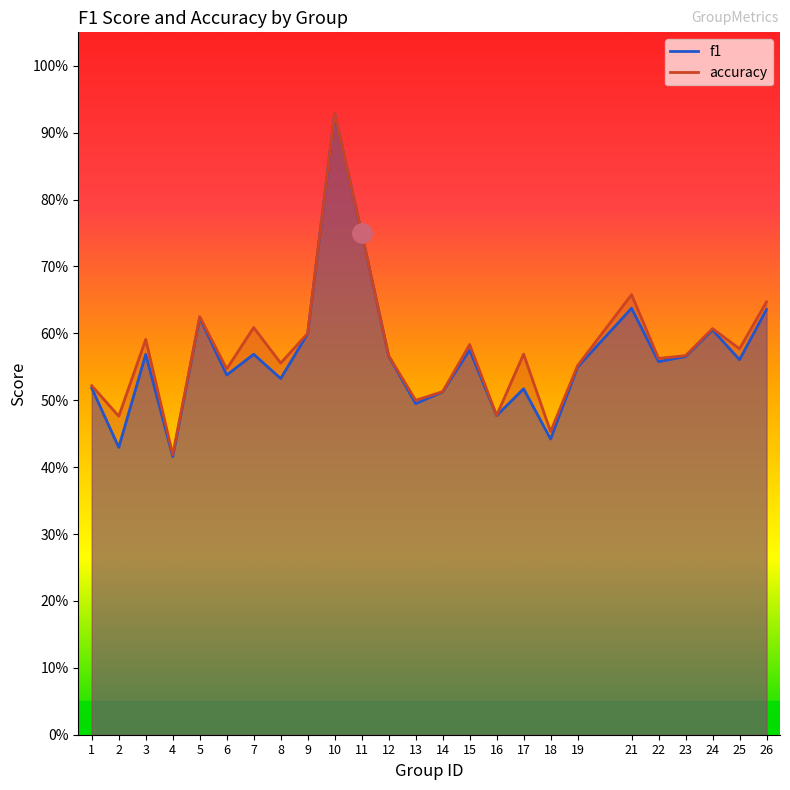

Rank the series by their maximum value, from highest to lowest.

accuracy, f1